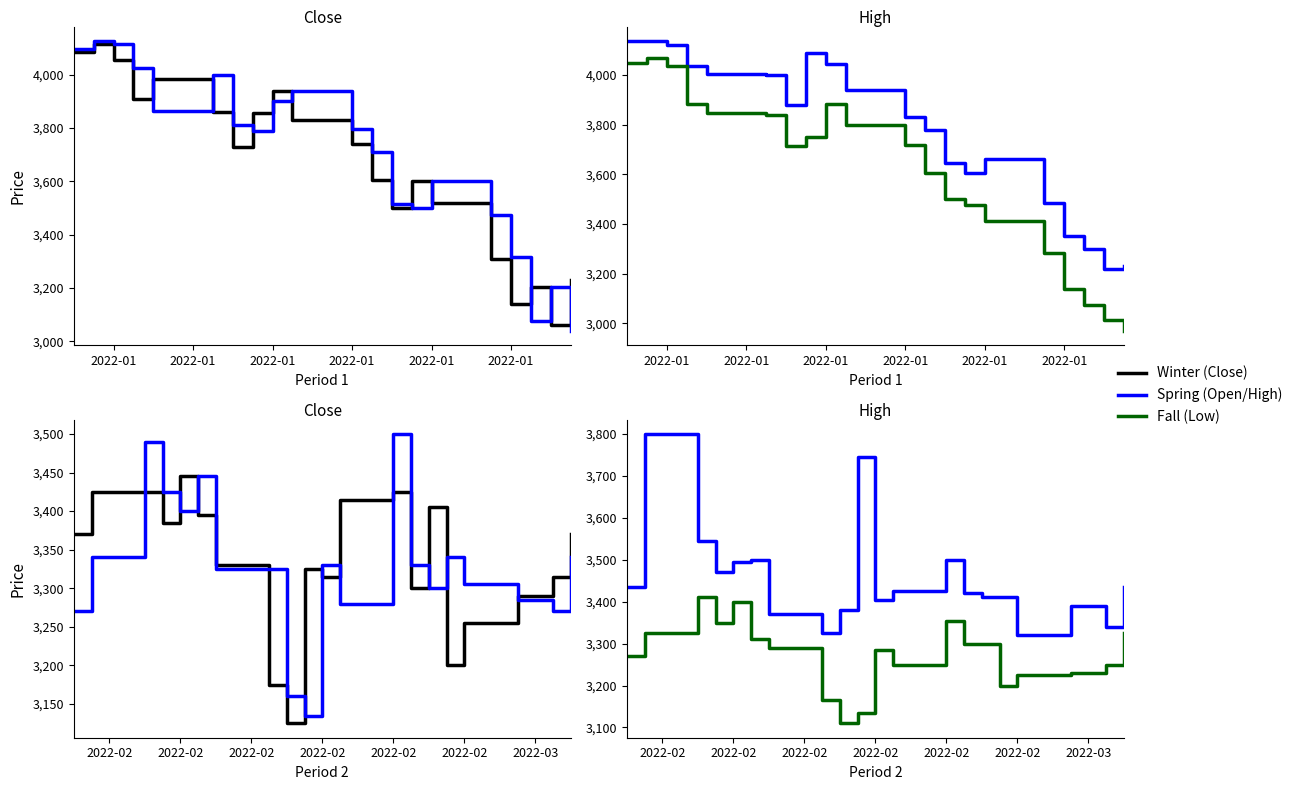

Rank the series by their maximum value, from lowest to highest.

Fall, Winter, Spring